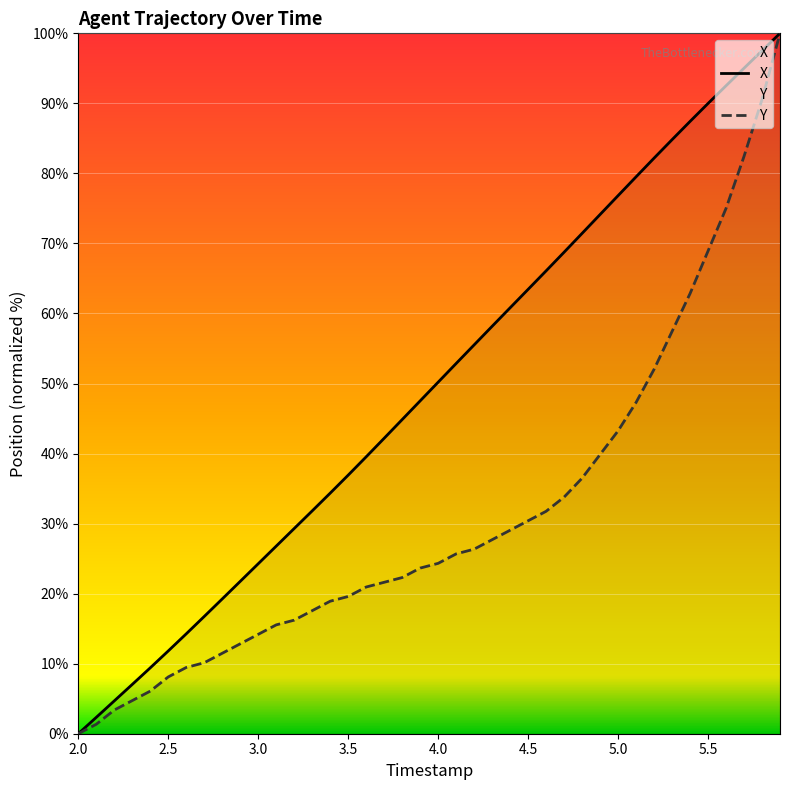

What is the spread (max minus min) of values at 3.0?

10.1